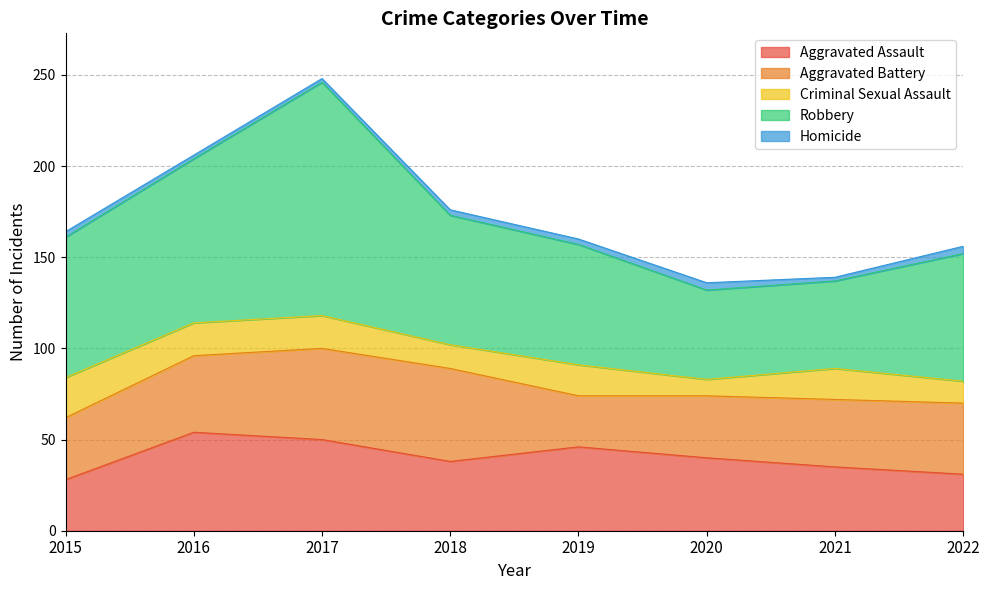

What is the approximate value of Aggravated Battery at 2022, to the nearest 10?

40